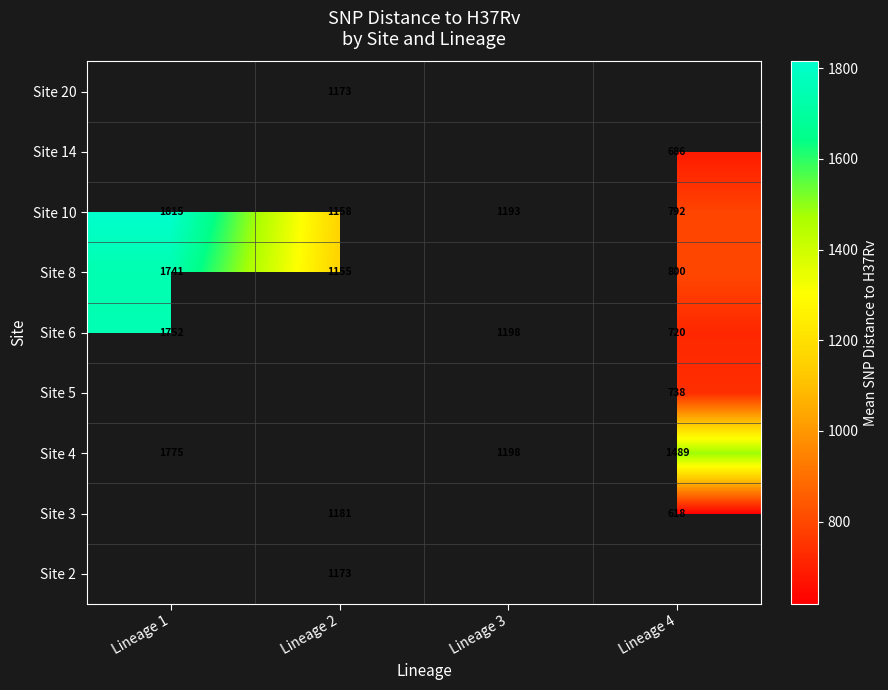

At which label is Site 10 closest to 1303?

Lineage 3